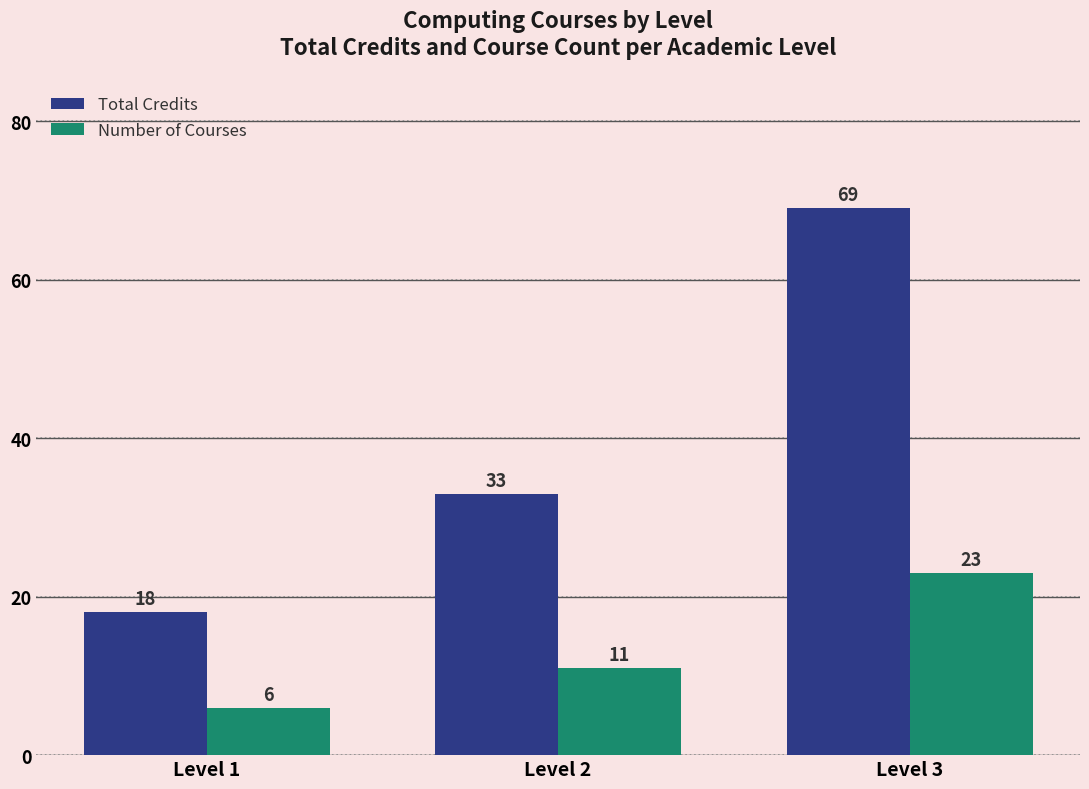

What is the value of the Number of Courses bar at the 1st from the left?

6